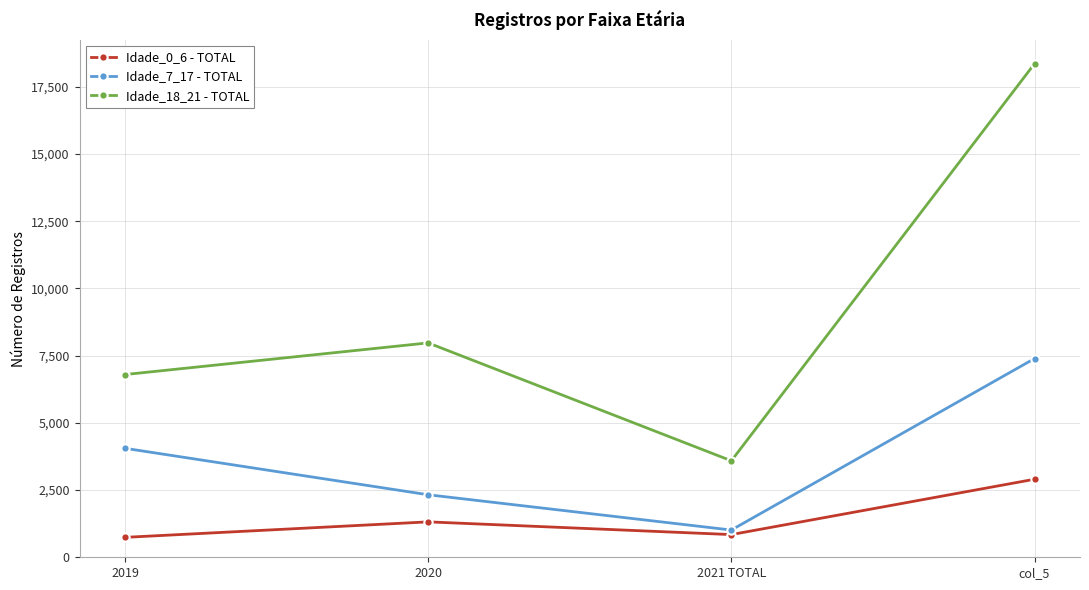

At which category does Idade_18_21 - TOTAL reach its first local peak?

2020